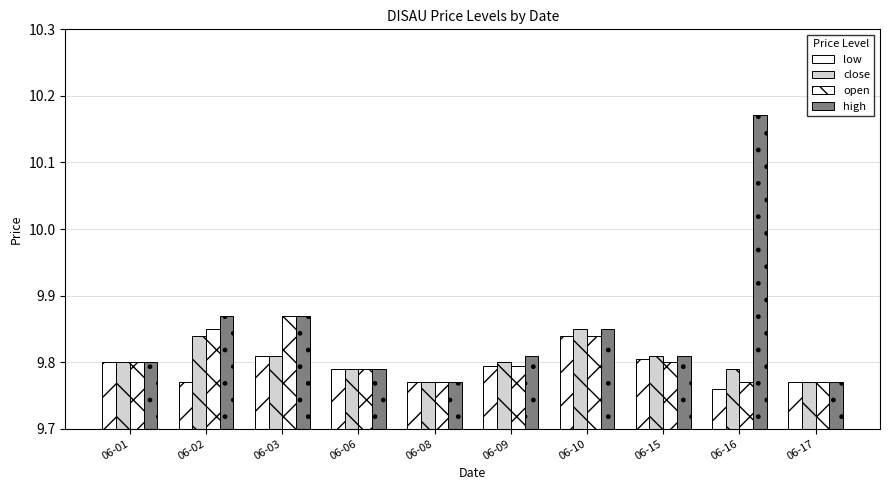

How many groups of bars are there?

10